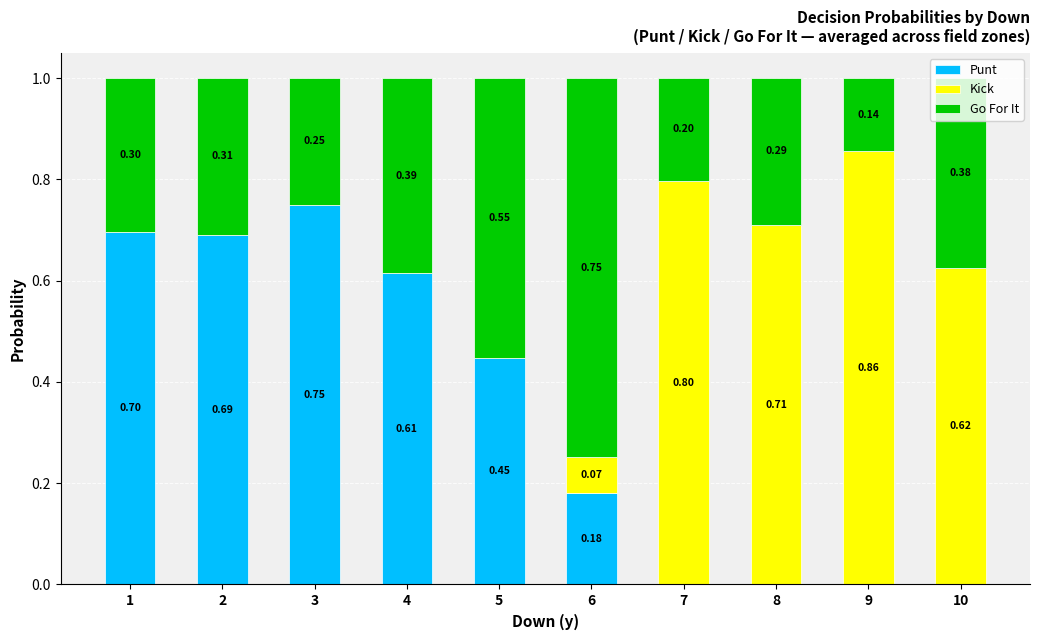

What is the total value across all series at 6?

1.0